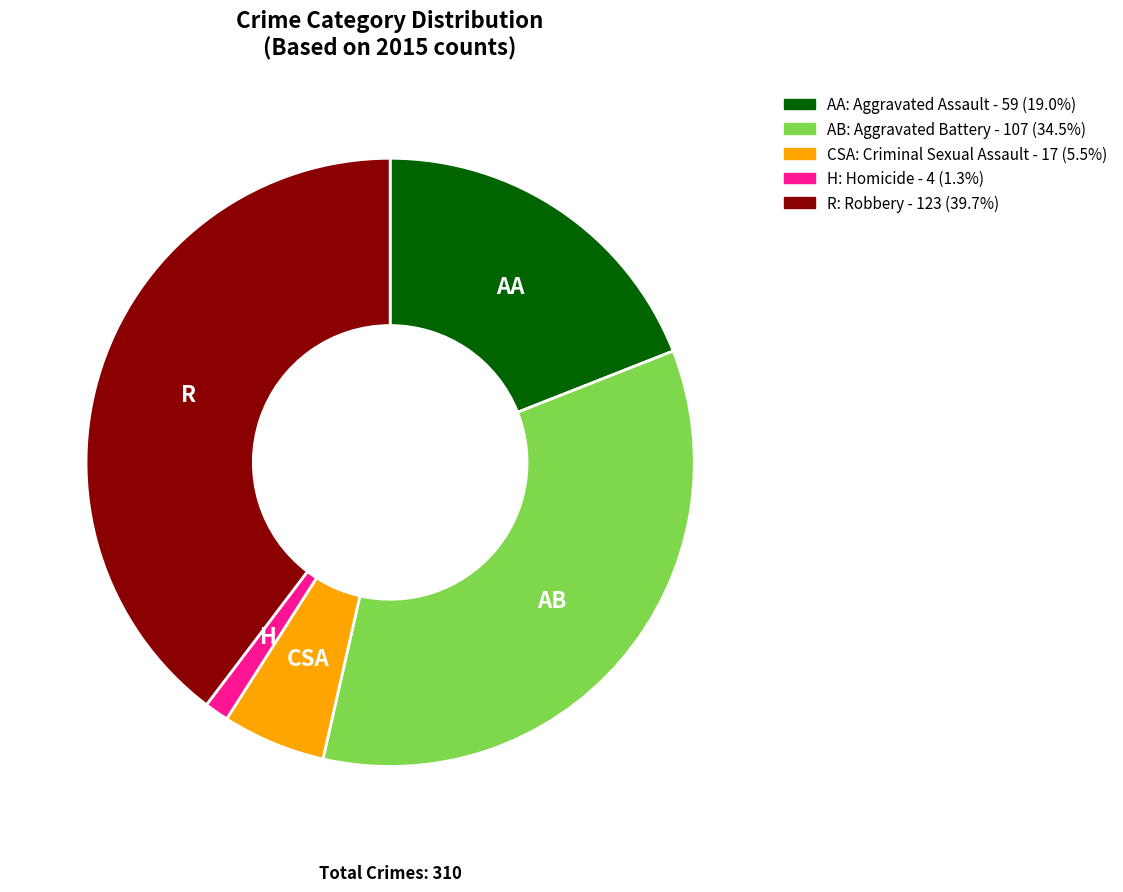

Is there any slice that represents more than half of the pie?

No